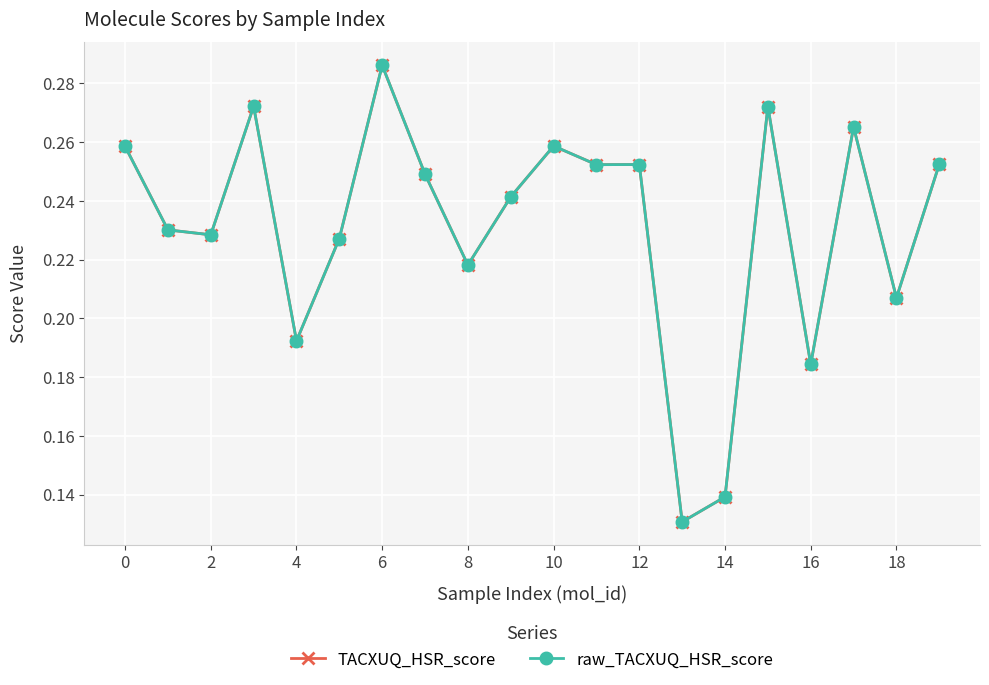

Is this an area chart (filled region under the line)?

No